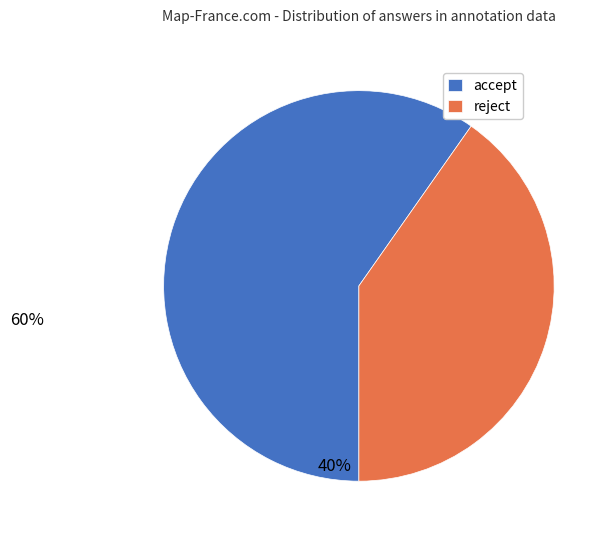

What is the ratio of the value at reject to the value at accept?

0.7